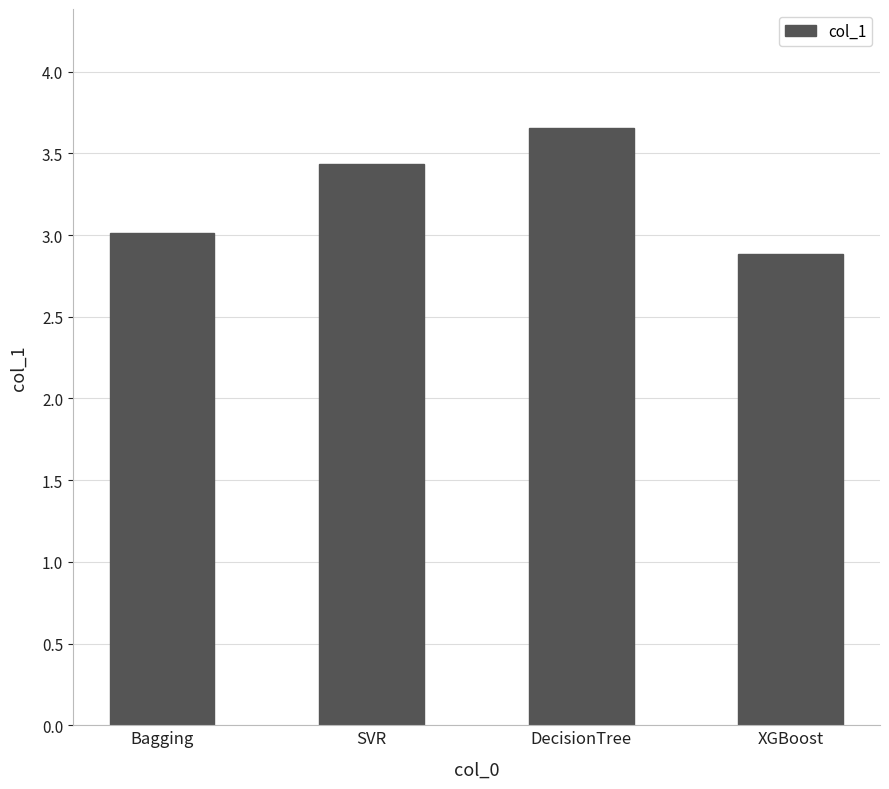

How many bars are there in total?

4